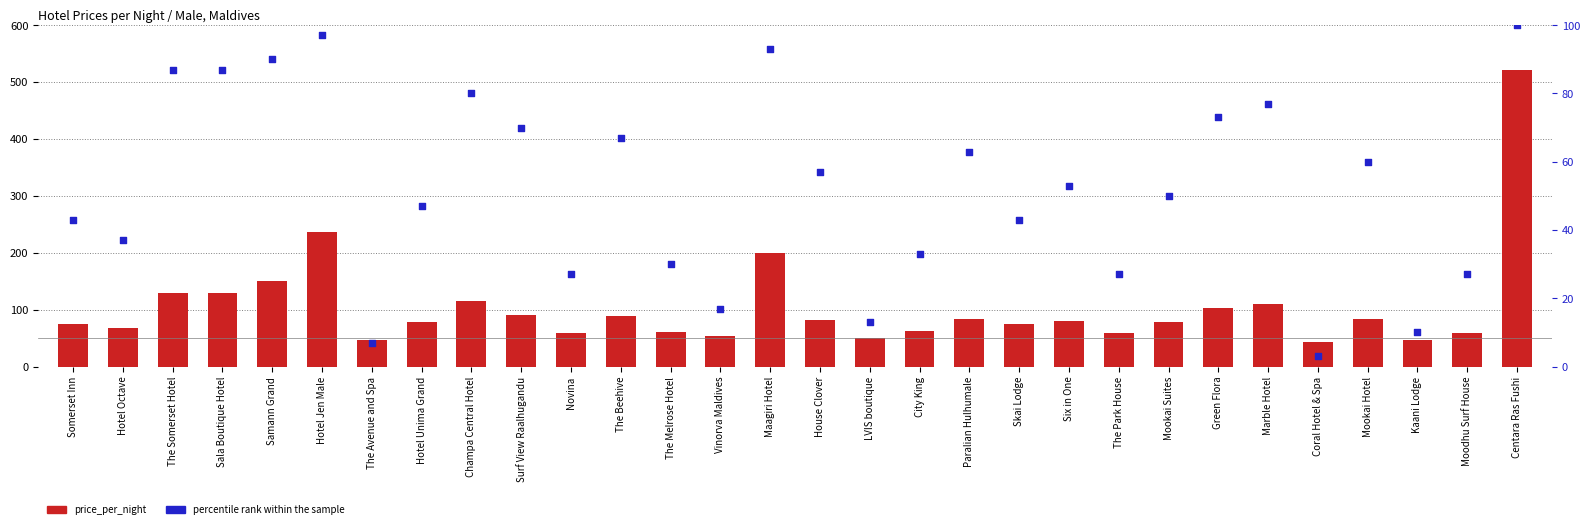

At how many categories does at least one series exceed 234?

2